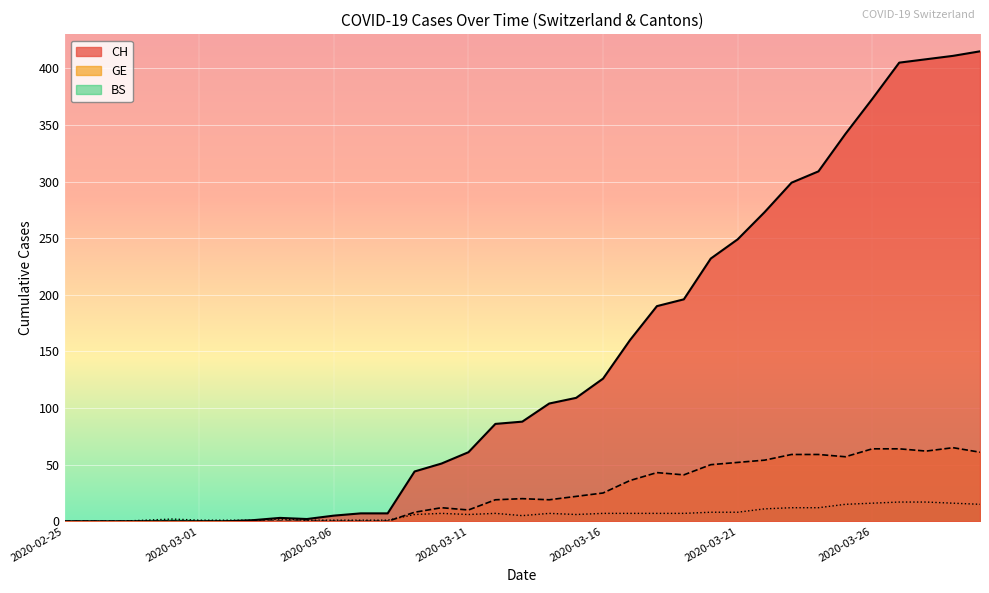

Does the chart display data point markers on the line(s)?

No